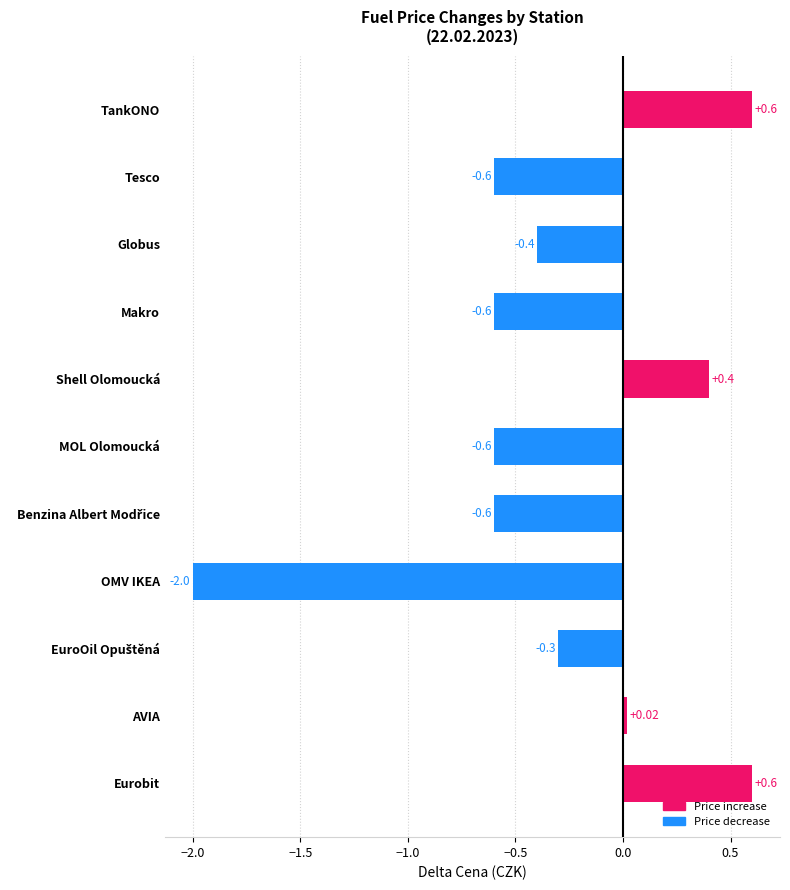

What is the label of the 6th bar from the top?

MOL Olomoucká